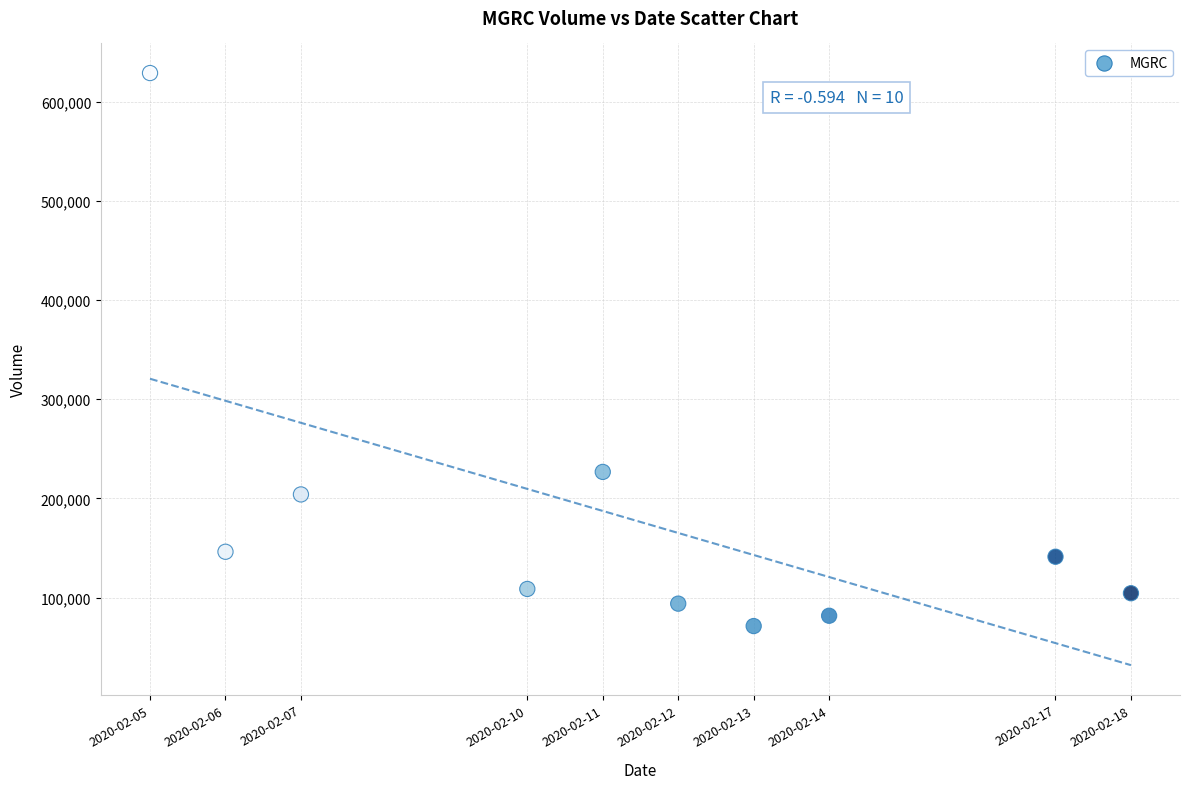

What Y value in the scatter plot is closest to 350050?

226700